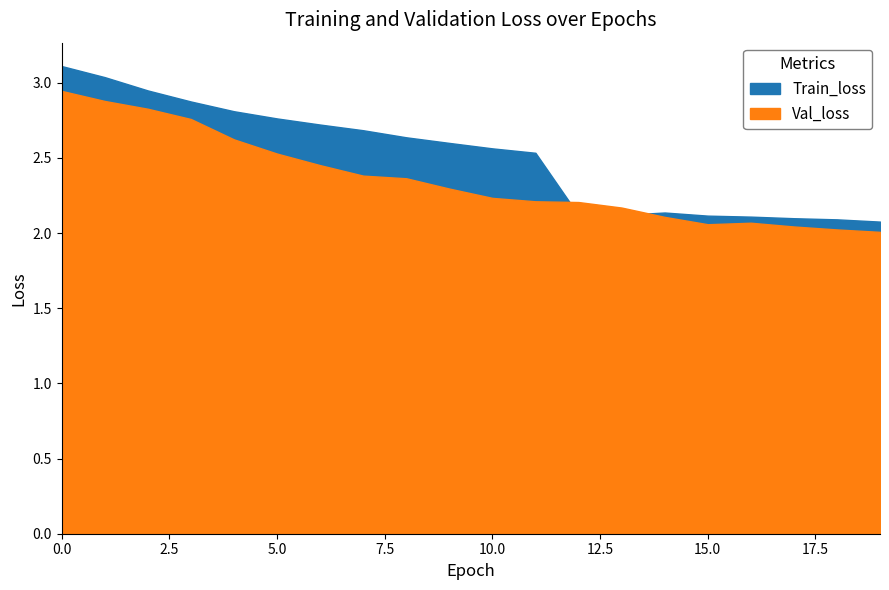

True or false: Train_loss has more than 2 points higher than both neighbors.

False